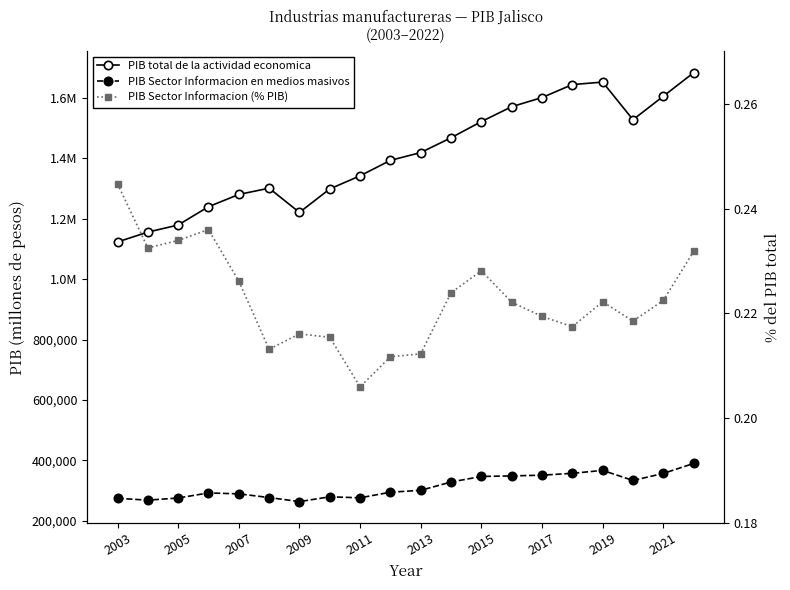

How many values in the PIB total de la actividad economica series are below 1418910?

10